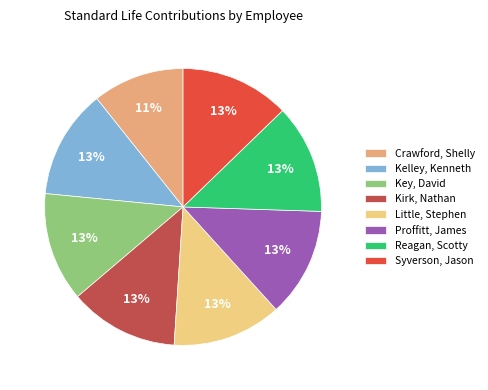

Does Little, Stephen account for over 50% of the chart?

No